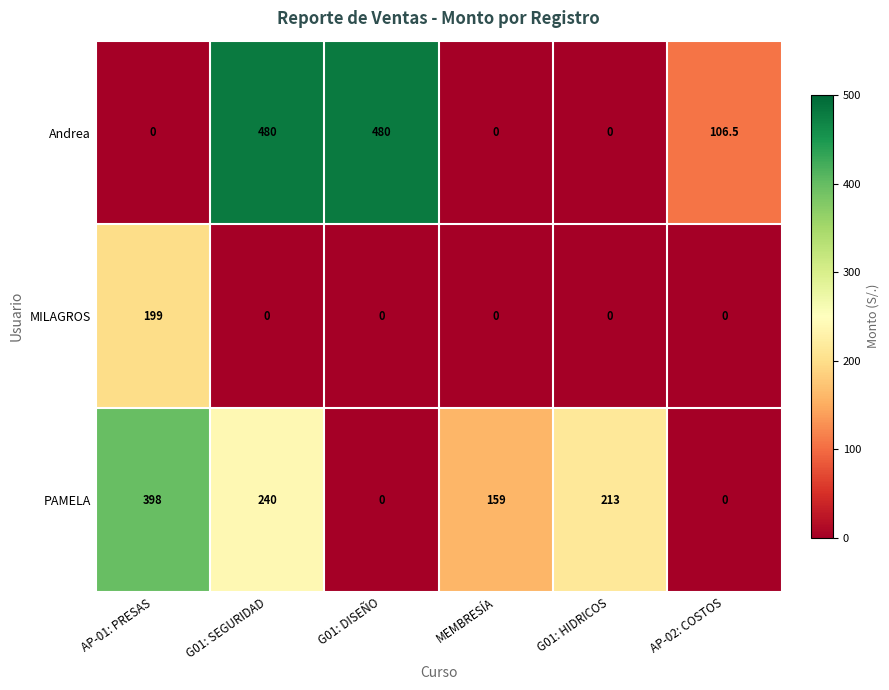

Count the number of categories in the chart.

6